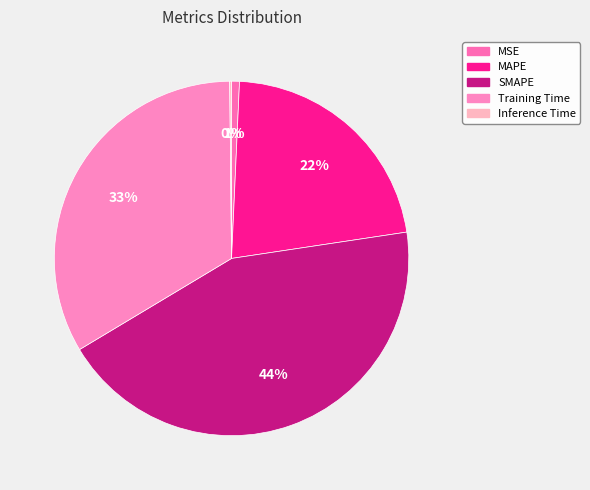

Rank the categories by value from highest to lowest.

SMAPE, Training Time, MAPE, MSE, Inference Time